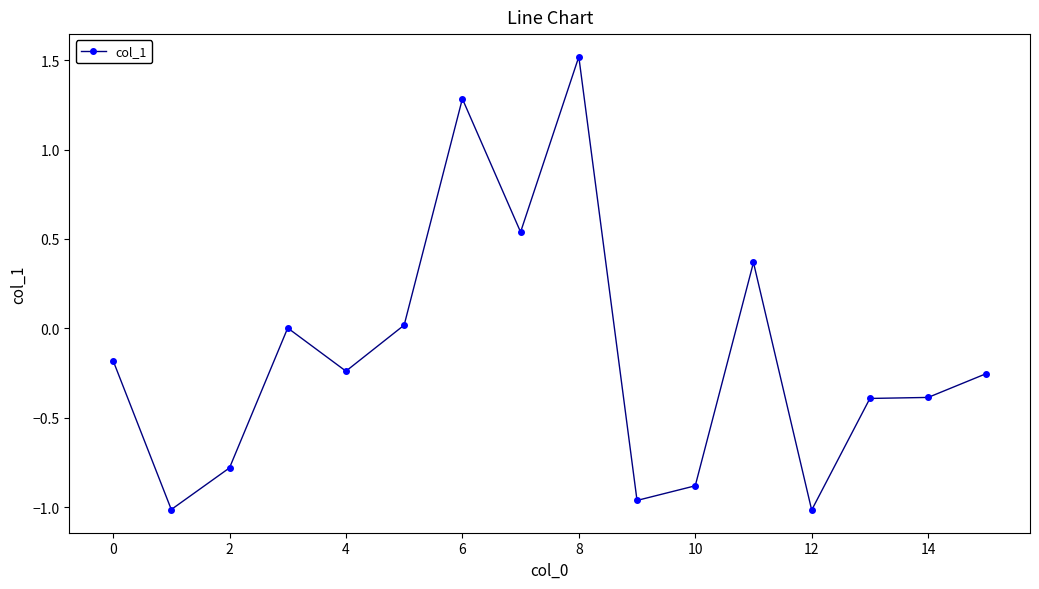

What is the maximum value shown in the chart?

1.5